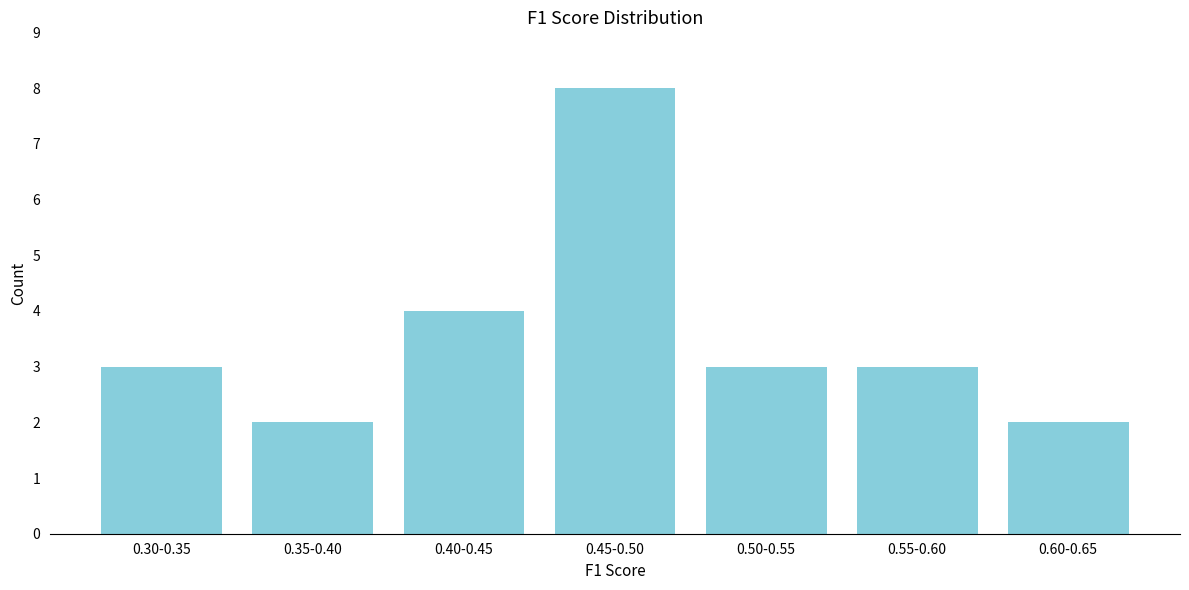

Reading left to right, transcribe all the data shown in this chart.

0.30-0.35=3	0.35-0.40=2	0.40-0.45=4	0.45-0.50=8	0.50-0.55=3	0.55-0.60=3	0.60-0.65=2